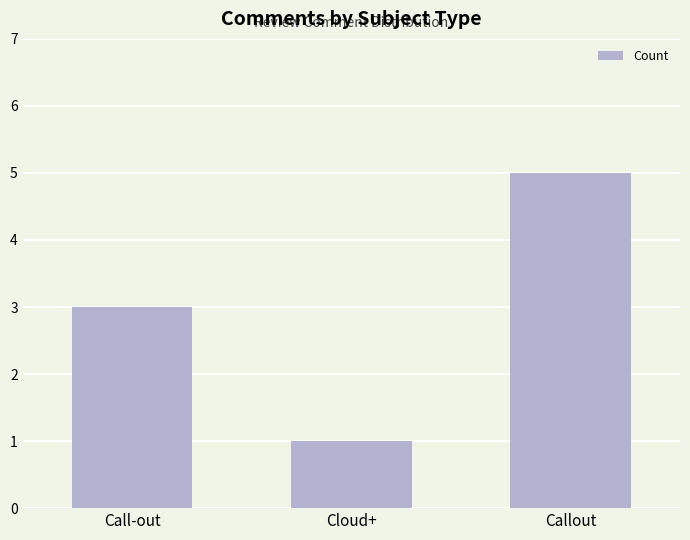

What is the value of the 1st bar from the left?

3